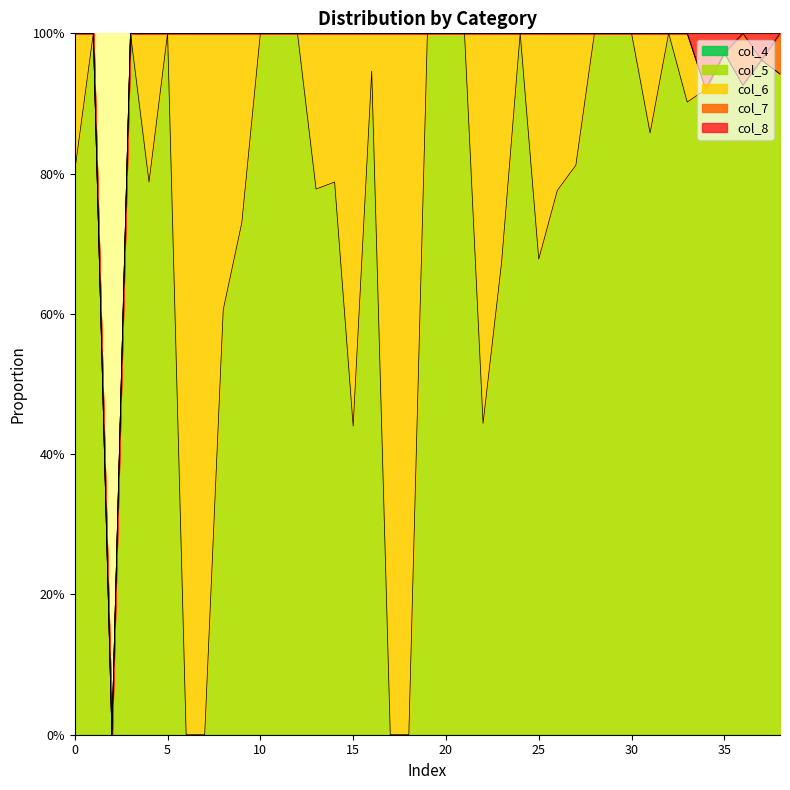

How many interior local peaks does the col_5 series have?

9